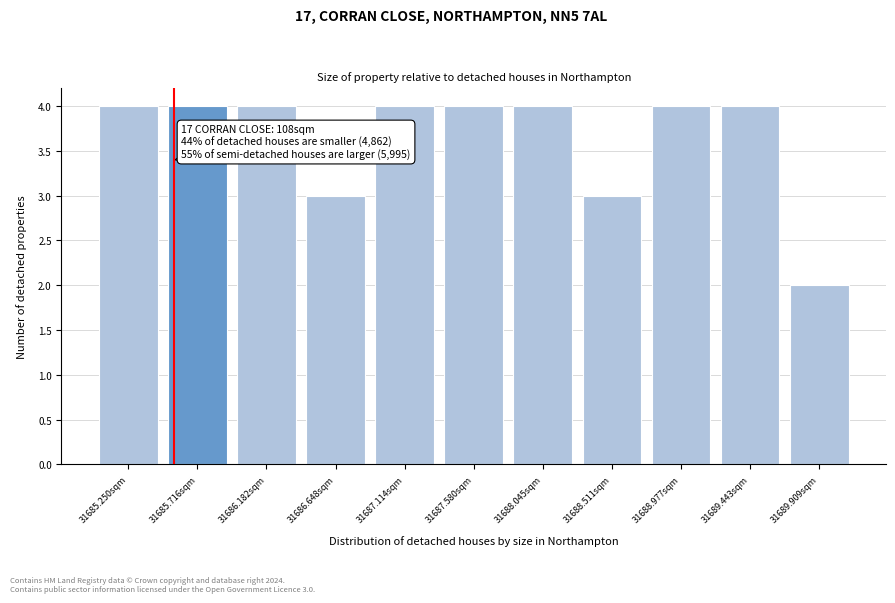

Reading left to right, what are all the values shown in this chart?

4	4	4	3	4	4	4	3	4	4	2